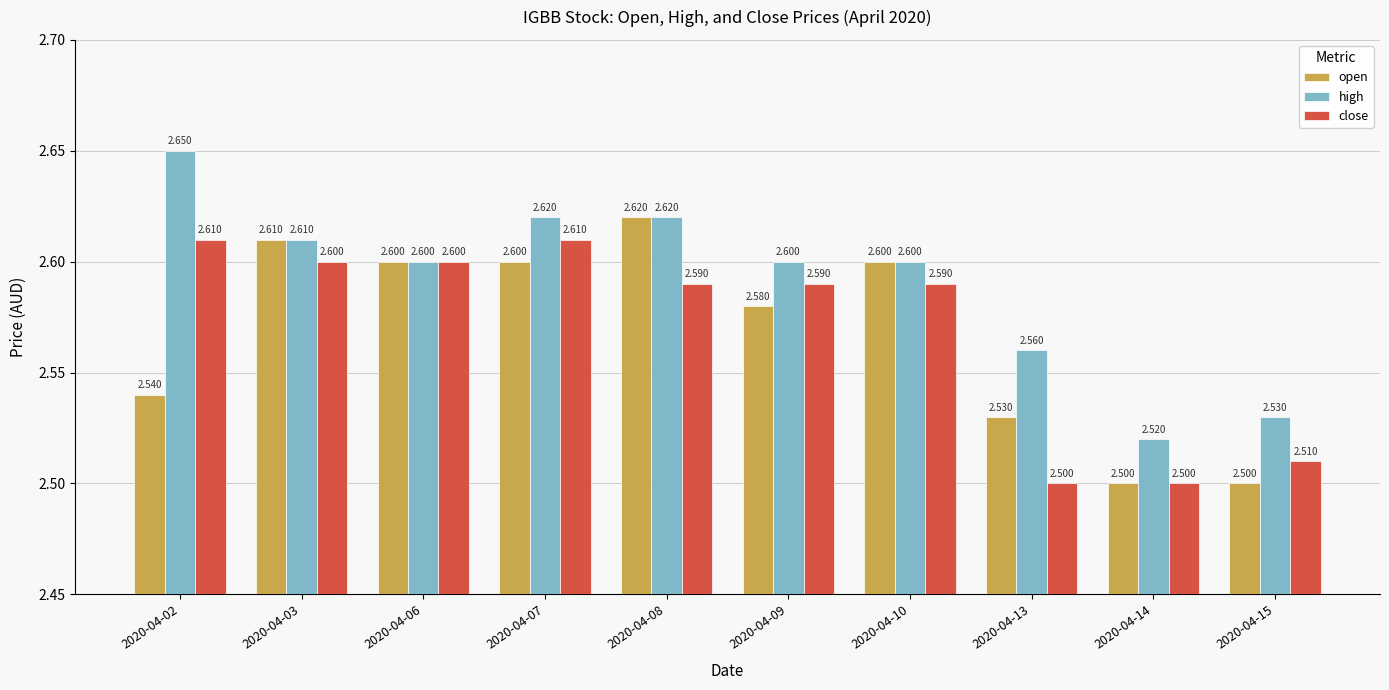

Which category has the highest value across all series?

2020-04-02